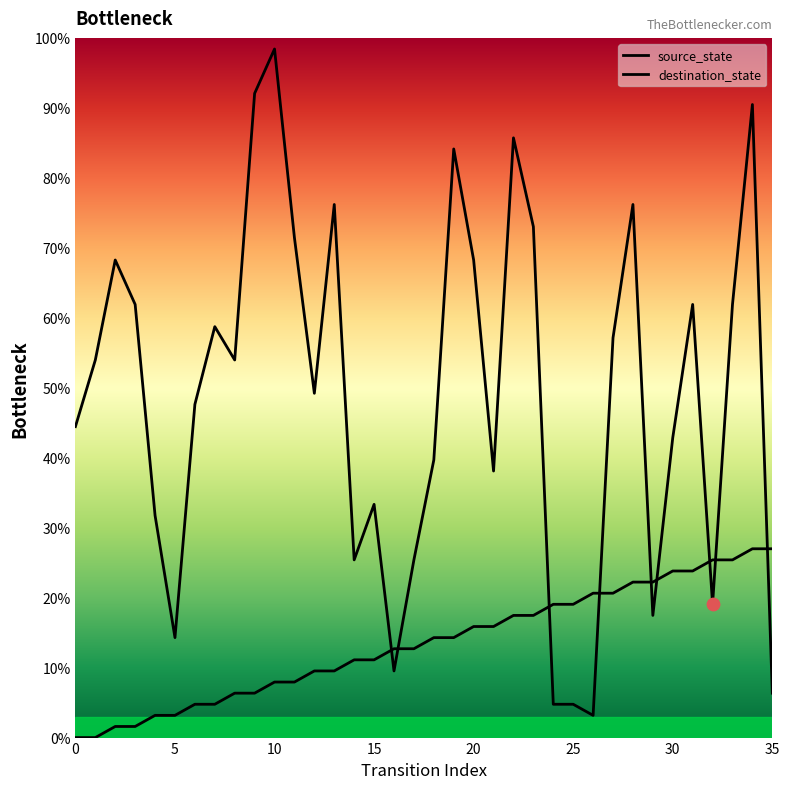

Is the value of source_state at 24 greater than the value of destination_state at 17?

No